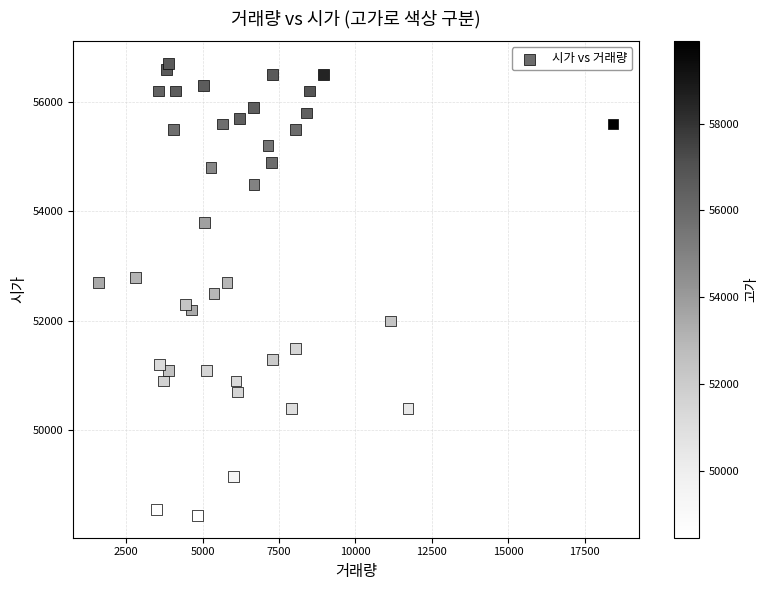

What is the range of X values (max minus min)?

16820